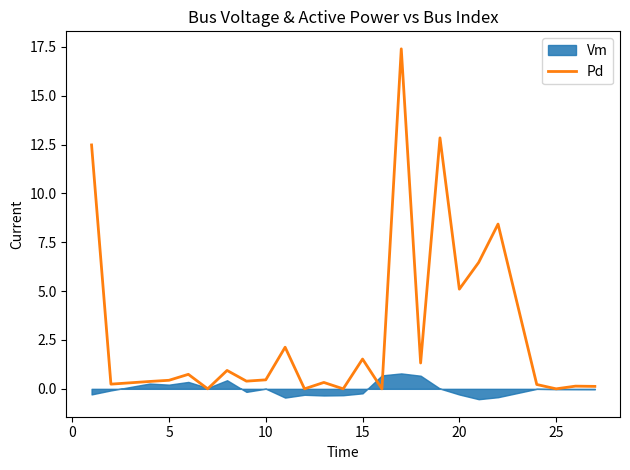

How many points are lower than both their immediate neighbors (excluding endpoints)?

9